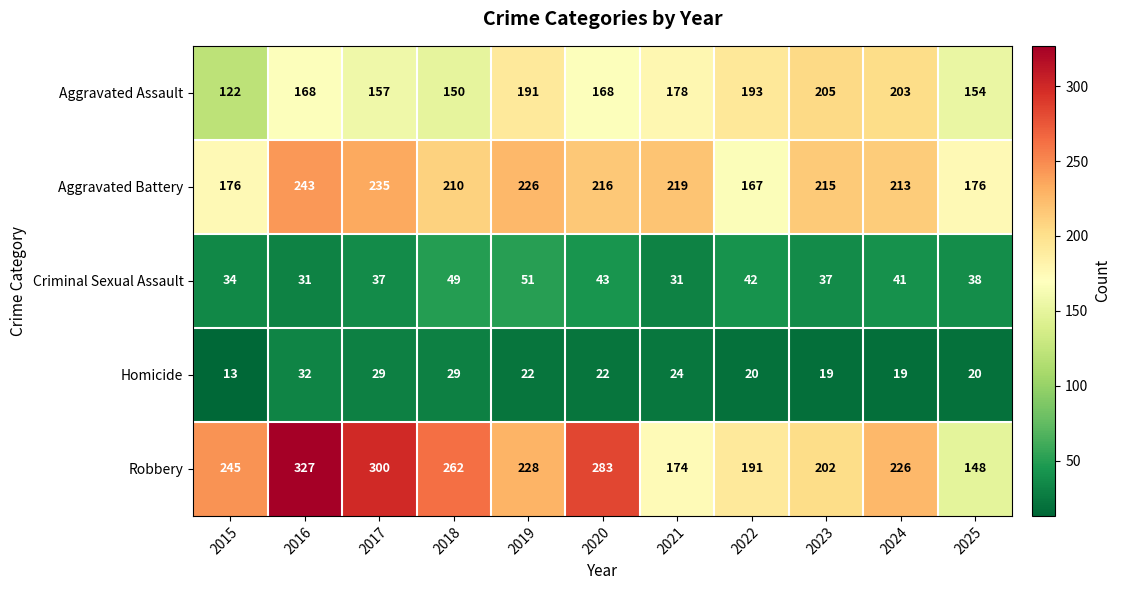

What is the difference between the maximum and second lowest values in the Aggravated Assault series?

55